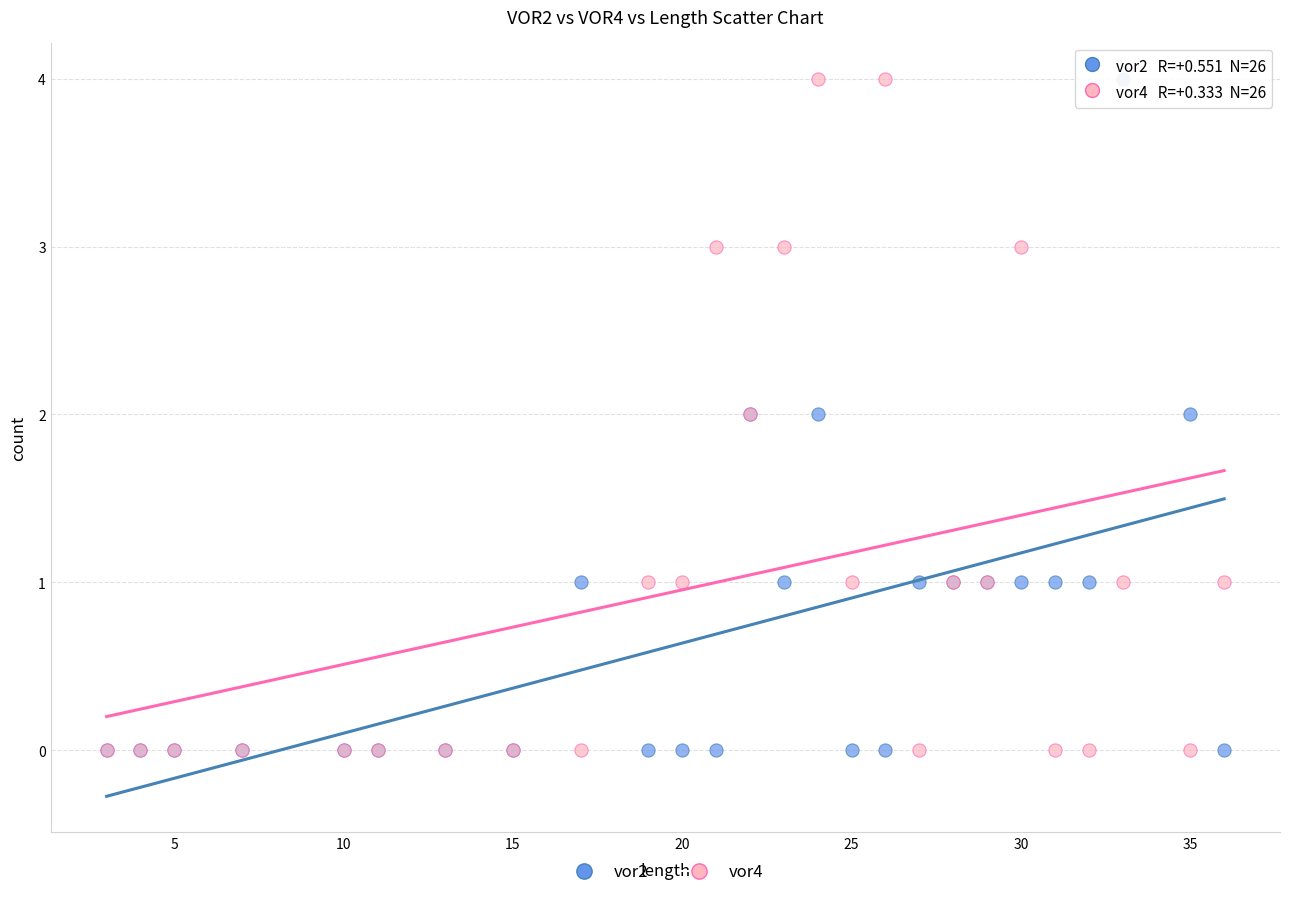

What are all the series names shown in the legend?

vor2, vor4